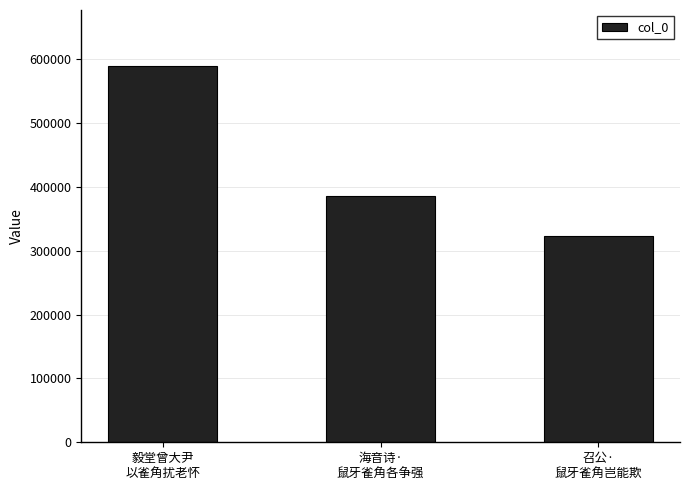

Which category has the highest value across all series?

毅堂曾大尹
以雀角扰老怀